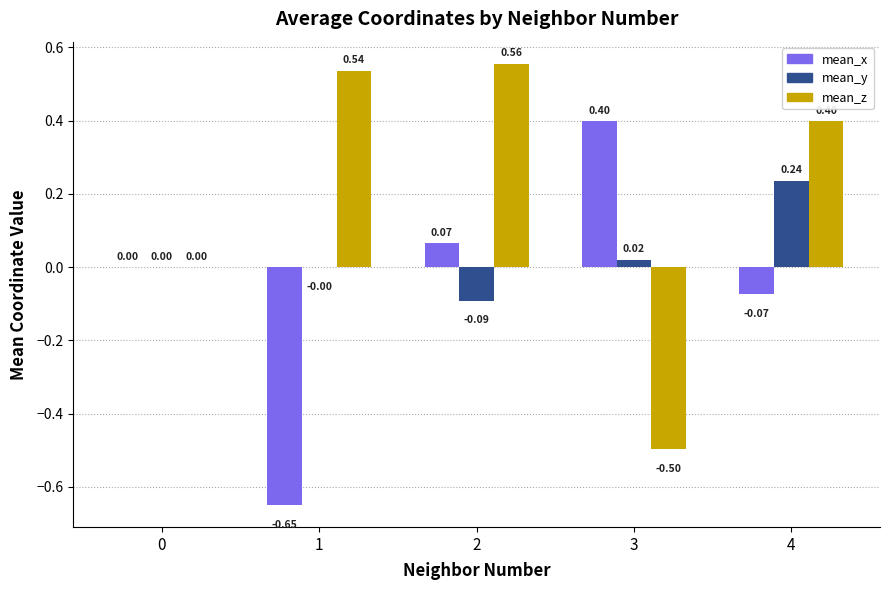

Which series changed the most between 1 and 4?

mean_x